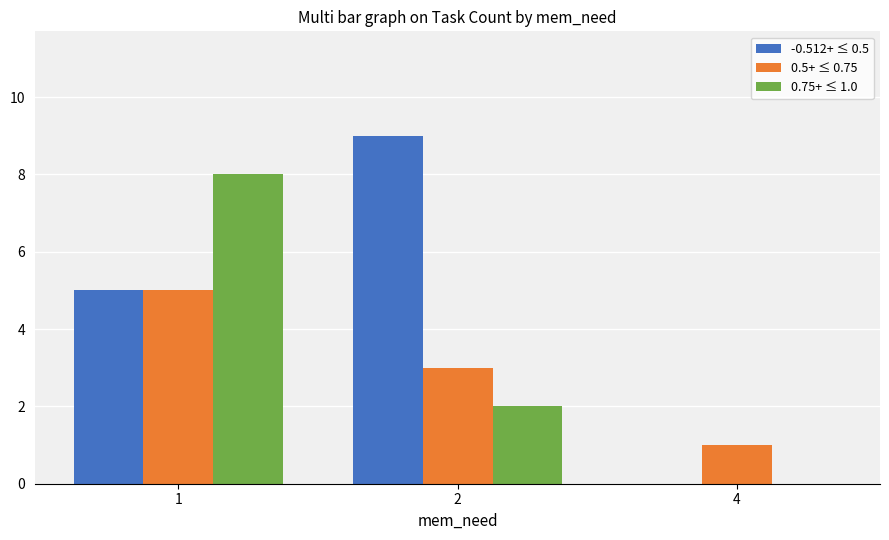

How many groups of bars are there?

3